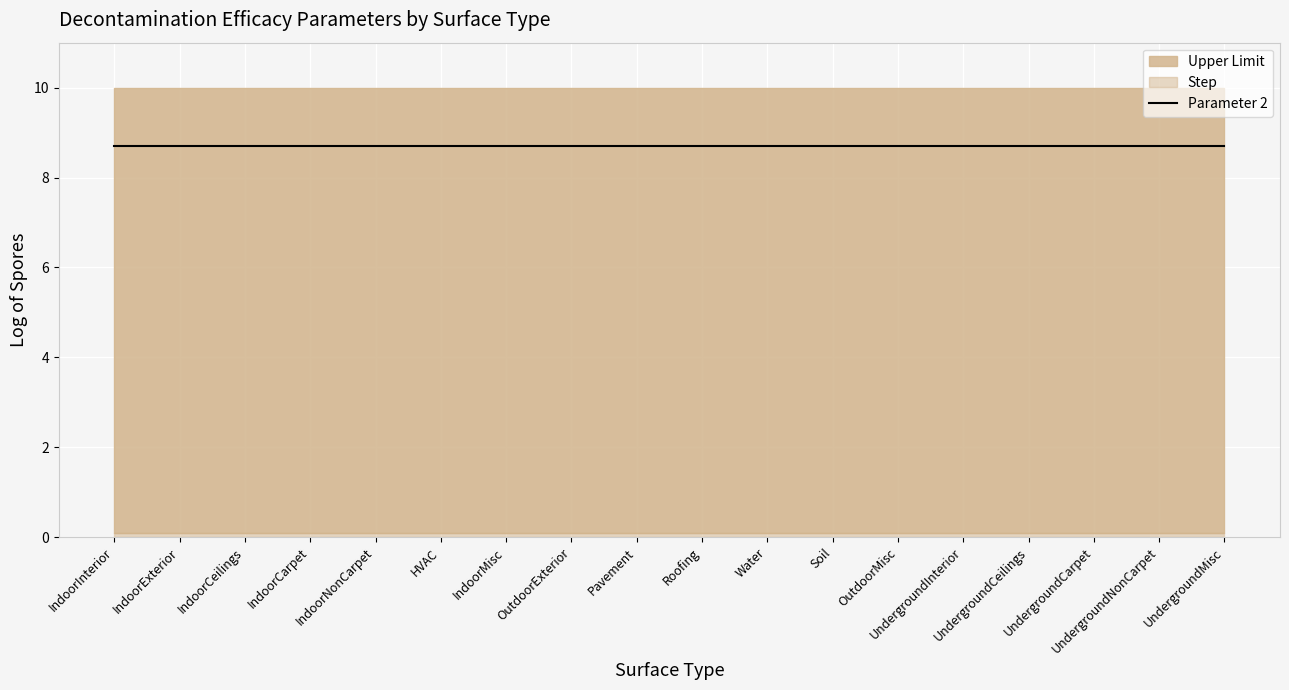

The Upper Limit series shows 6.9 at UndergroundNonCarpet. True or false?

False